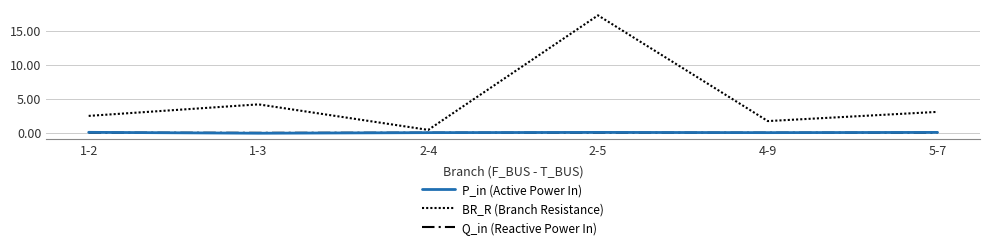

Does the chart display data point markers on the line(s)?

No